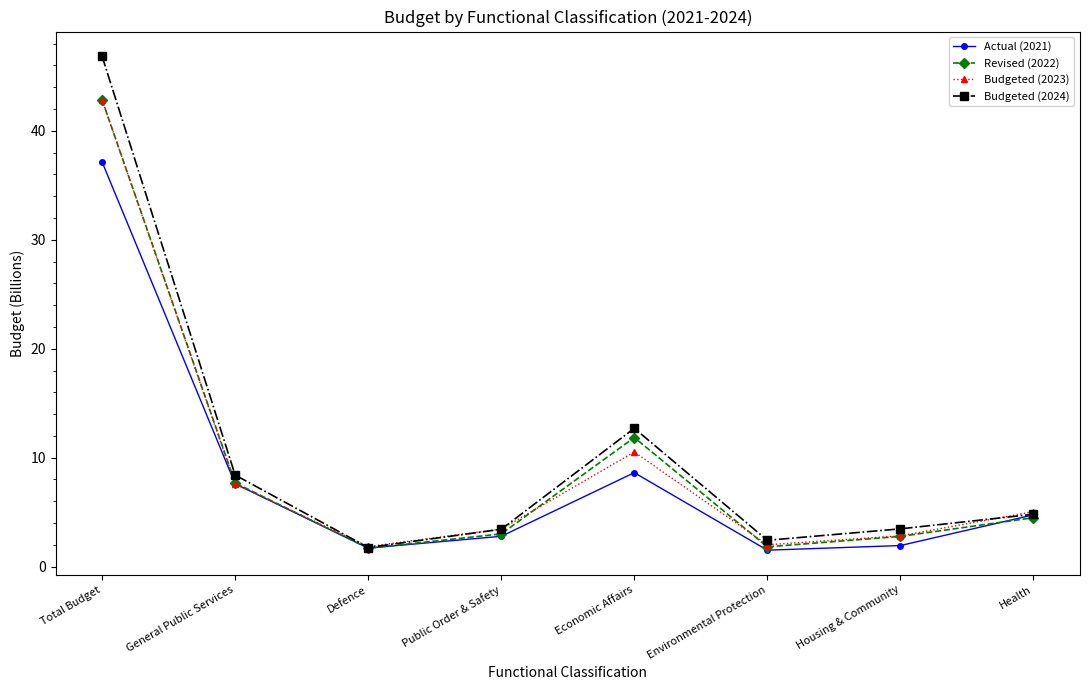

At how many categories does at least one series exceed 46?

1